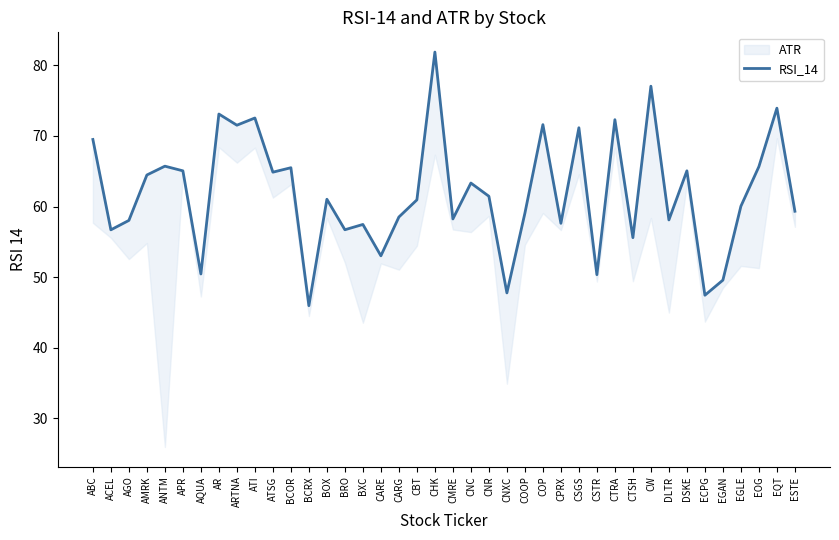

Approximately how many times larger is the value at BOX compared to EGLE?

1.0